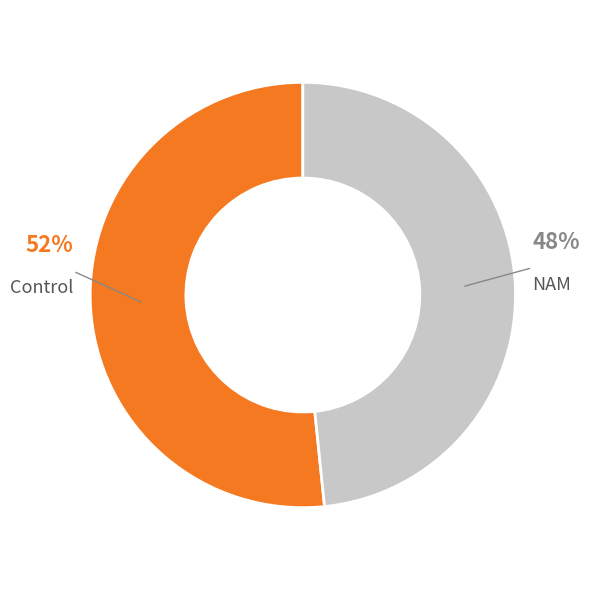

To the nearest percent, what percentage of the pie is NAM?

48%